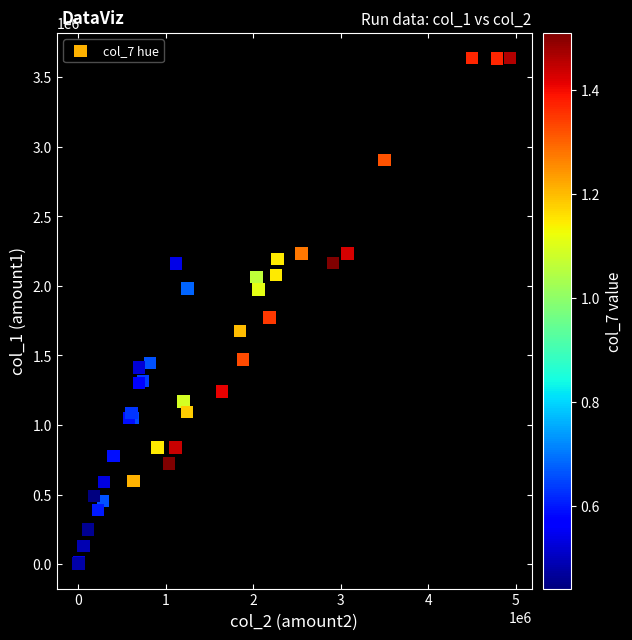

What Y value in the scatter plot is closest to 1821500?

1773000